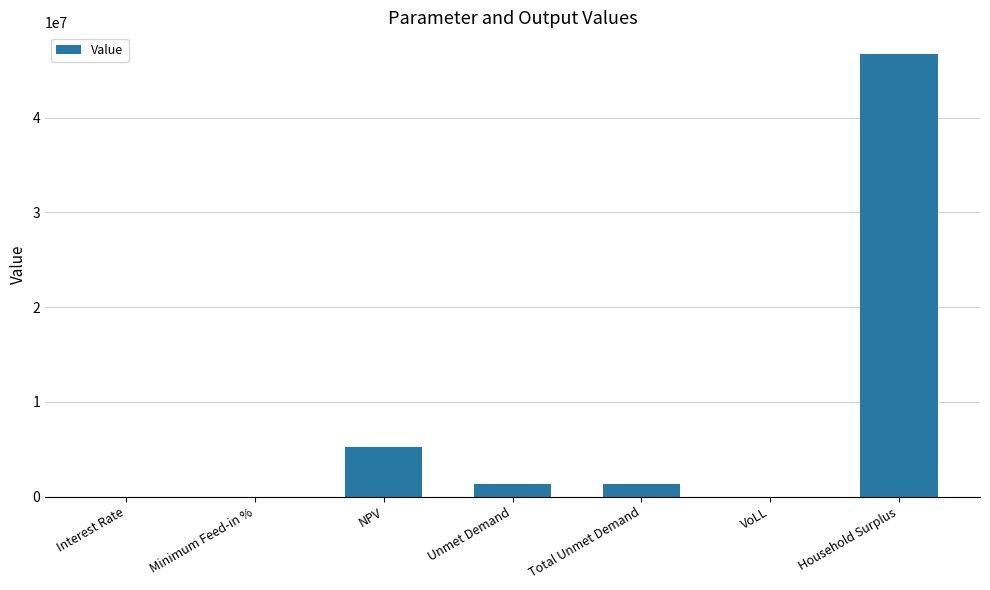

What is the sum of the values at Unmet Demand and Total Unmet Demand?

2693473.7